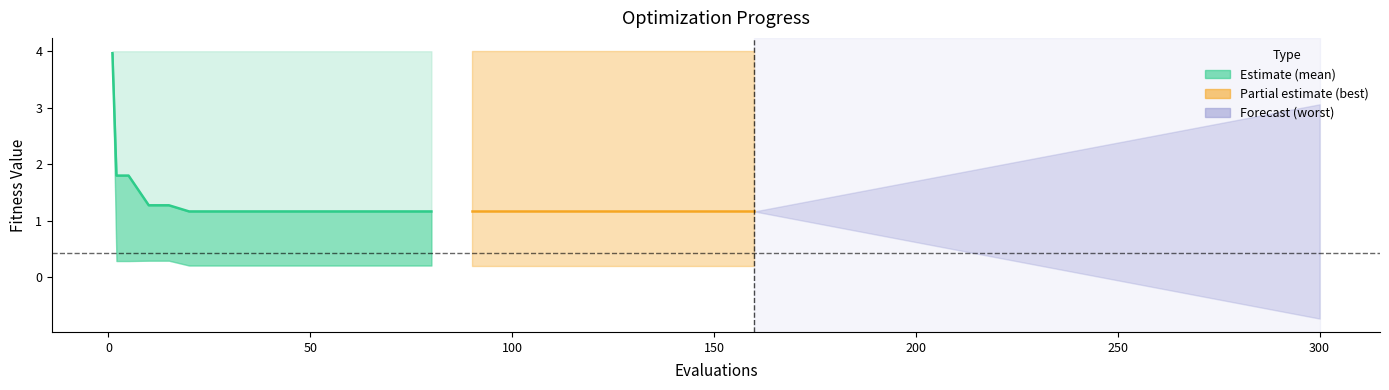

What is the value of the 5th point from the left?

1.3